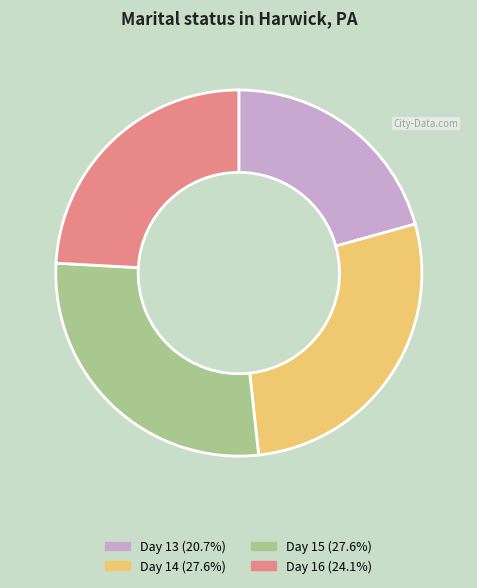

Is there a majority slice in this chart?

No